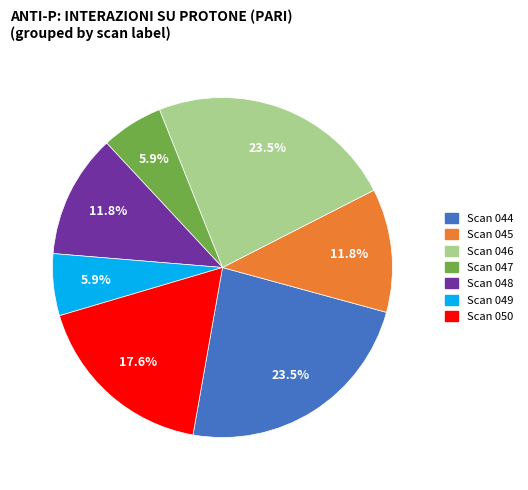

Is there a majority slice in this chart?

No